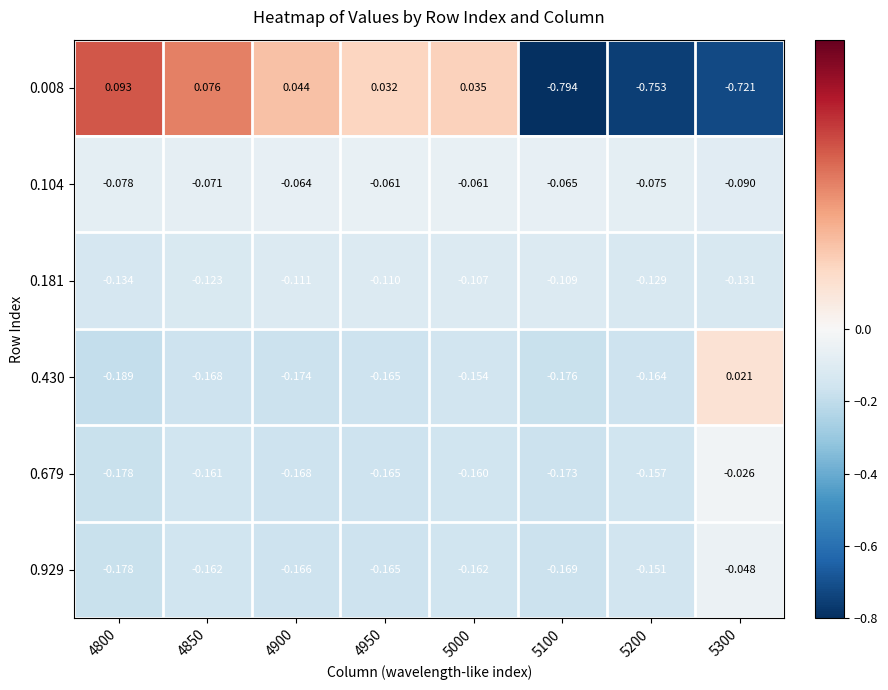

Is the value of 0.008 at 4900 greater than the value of 0.181 at 4850?

Yes